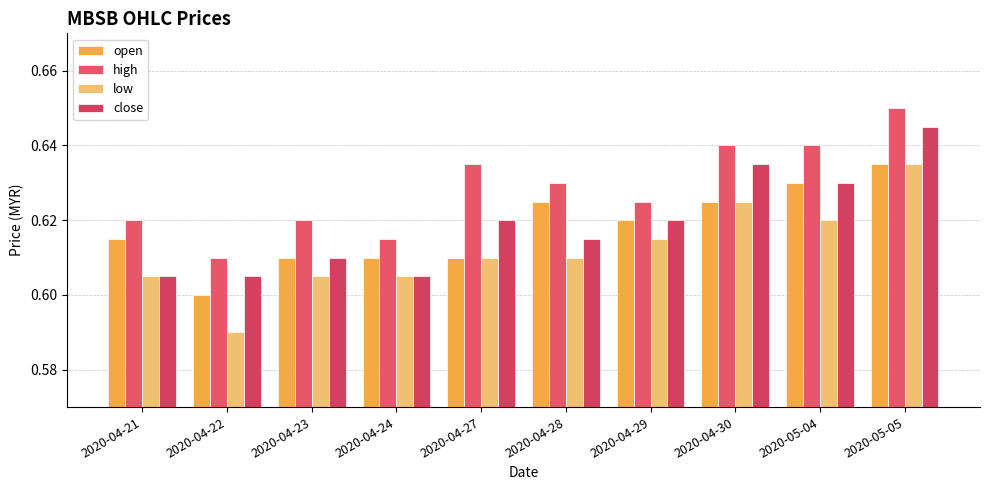

Does the chart contain any negative values?

No